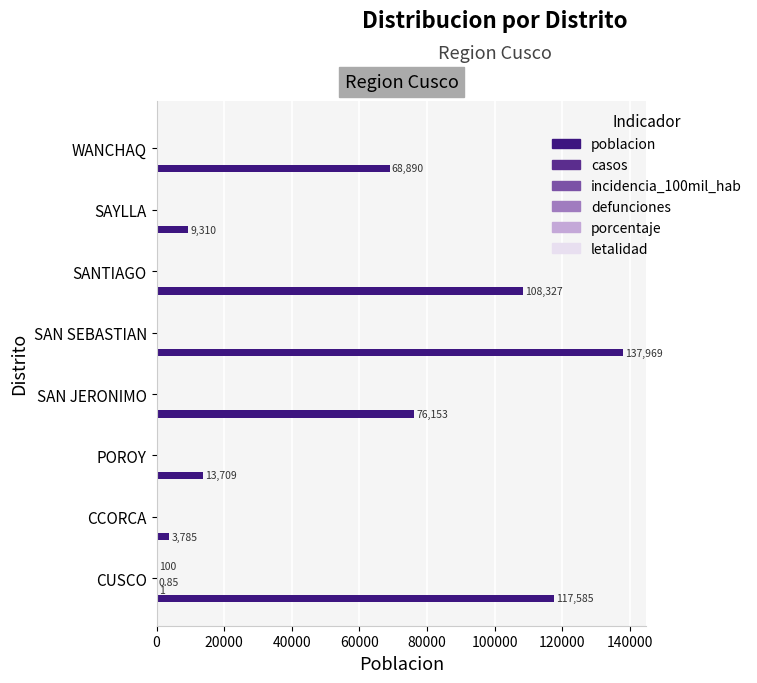

Which label corresponds to the largest value in the chart?

SAN SEBASTIAN